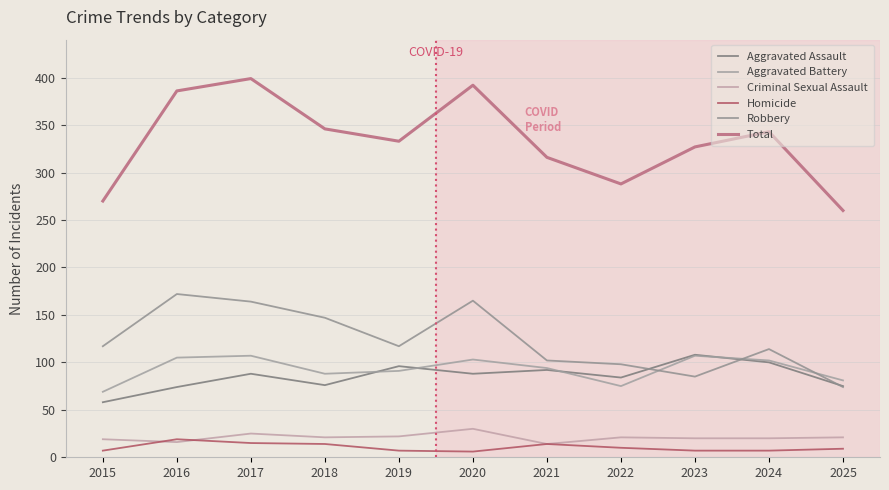

What is the sum of the Homicide values at 2016 and 2021?

33